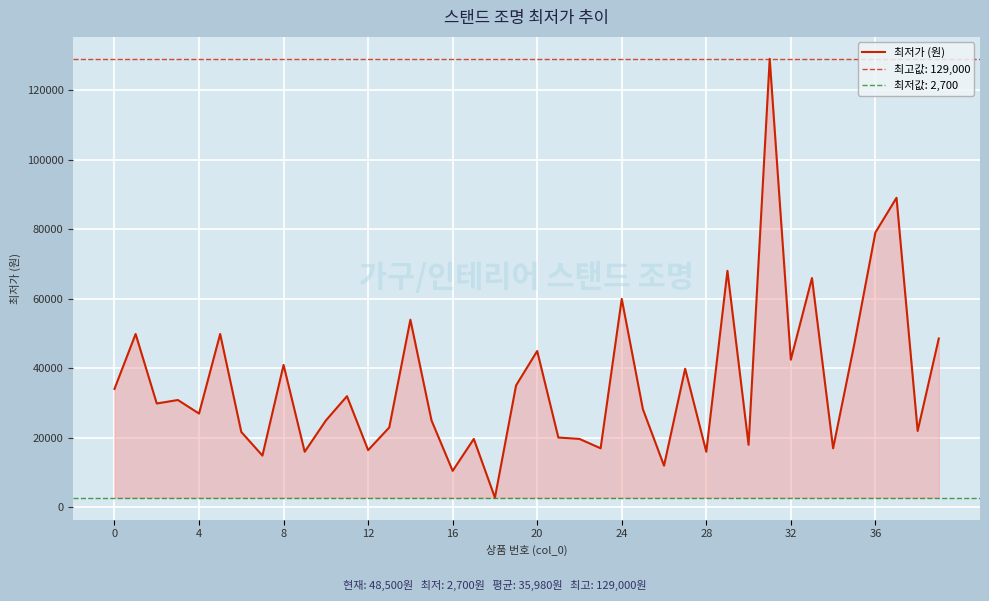

What is the sum of the values at 14 and 36?

132900